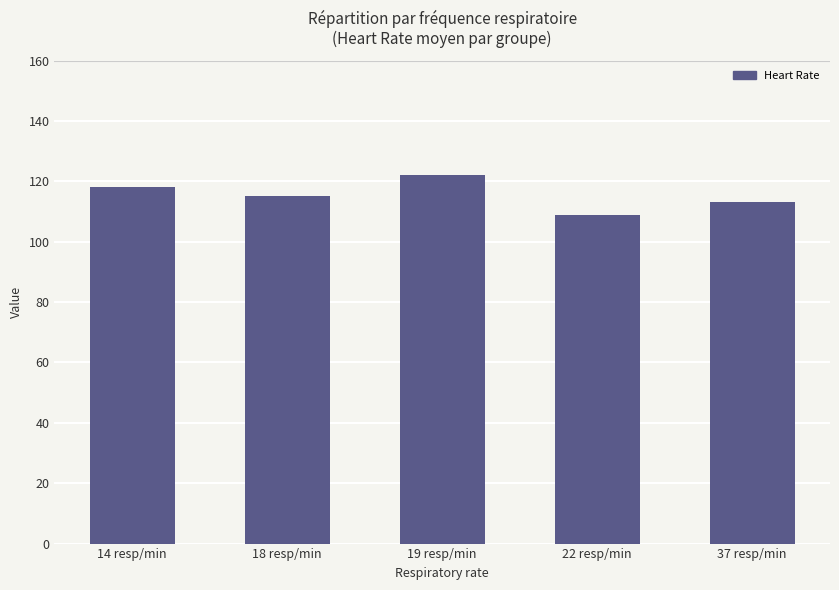

The value at 18 resp/min is 182. True or false?

False